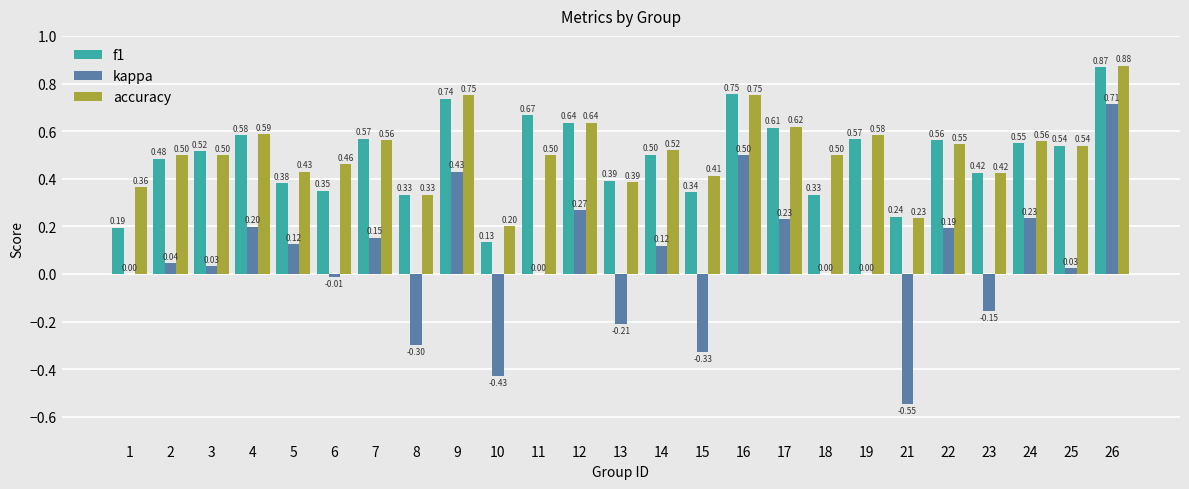

How many groups of bars are there?

25